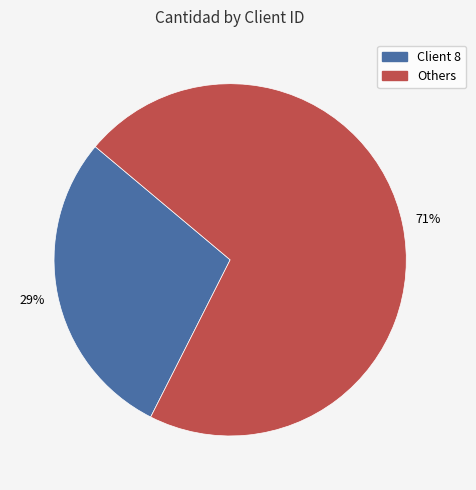

Is there a majority slice in this chart?

Yes